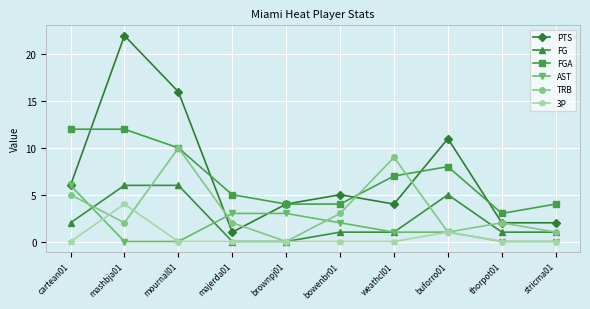

Which series has the widest spread of values?

PTS